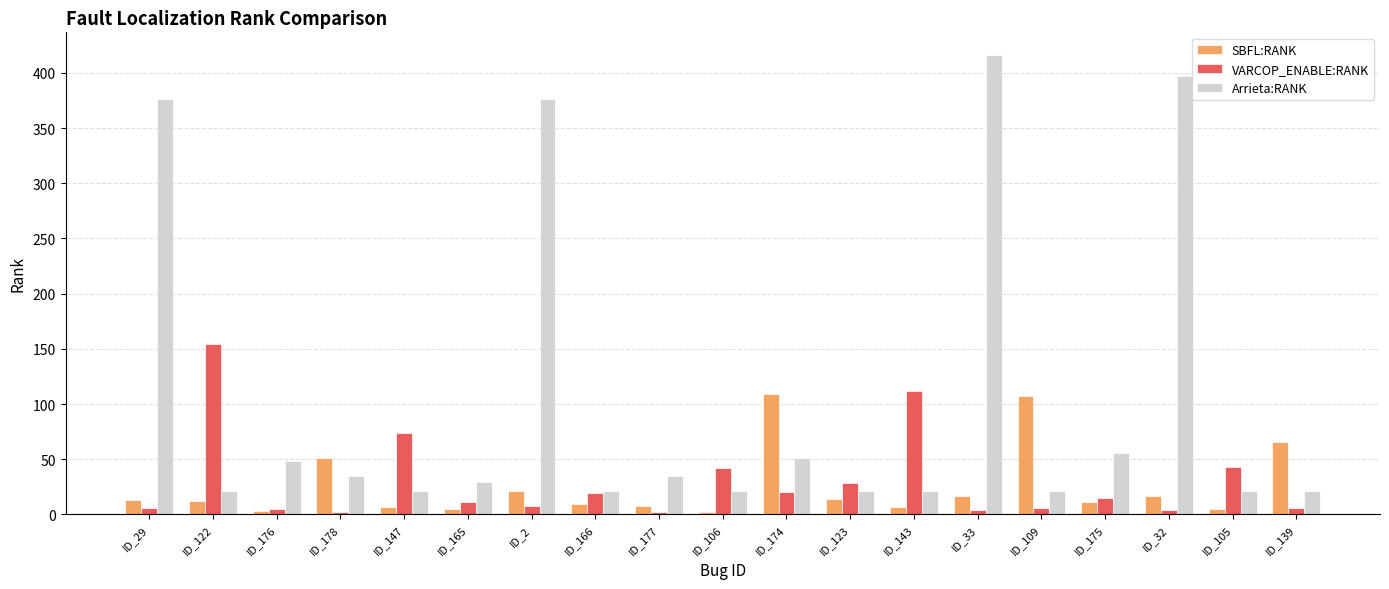

What is the difference between the Arrieta:RANK values at ID_139 and ID_174?

30